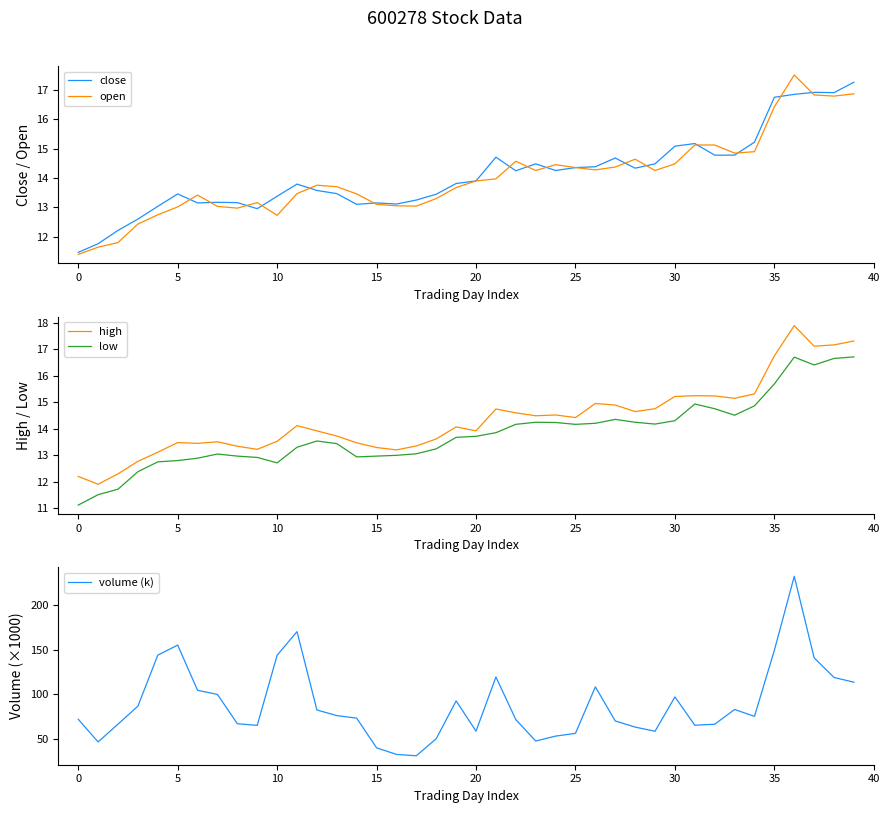

In high, how many points are lower than both neighbors (excluding endpoints)?

10